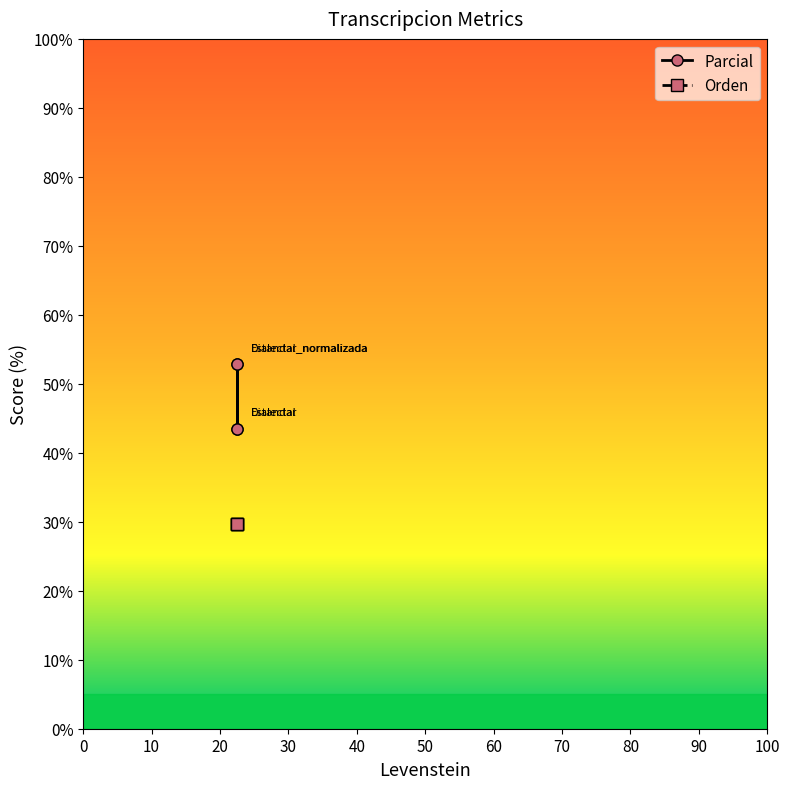

What are all the series names shown in the legend?

Parcial, Orden